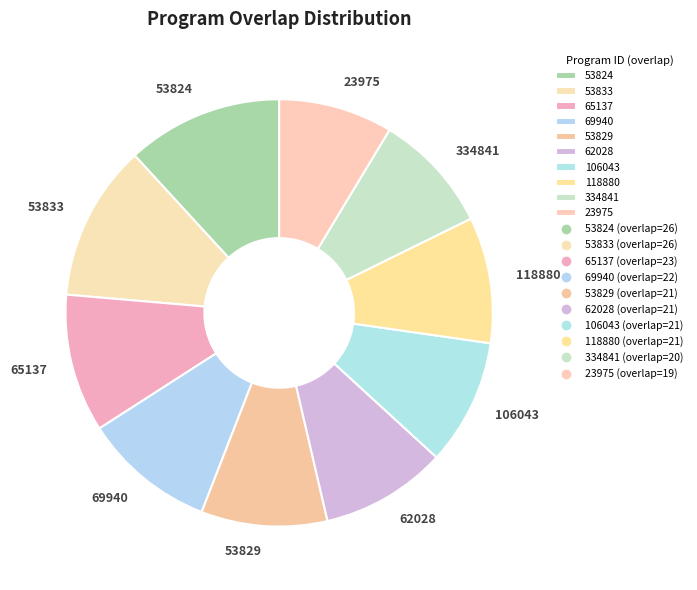

The 53824 slice represents 1% of the pie. True or false?

False